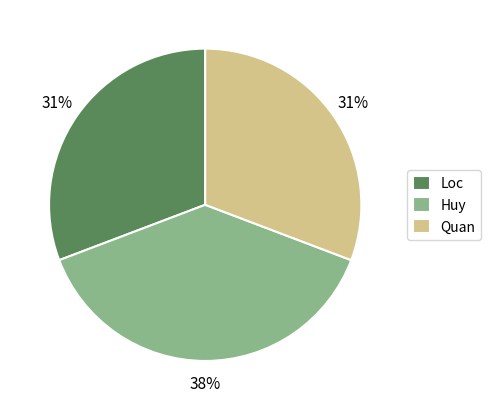

Does Quan represent more than half of the total?

No